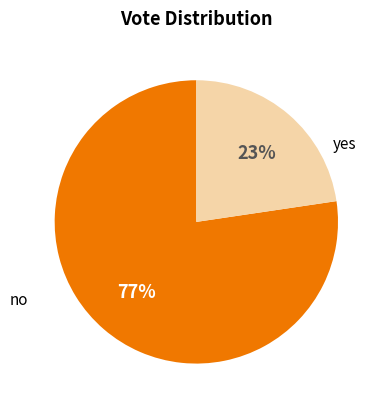

Which has a higher value, yes or no?

no